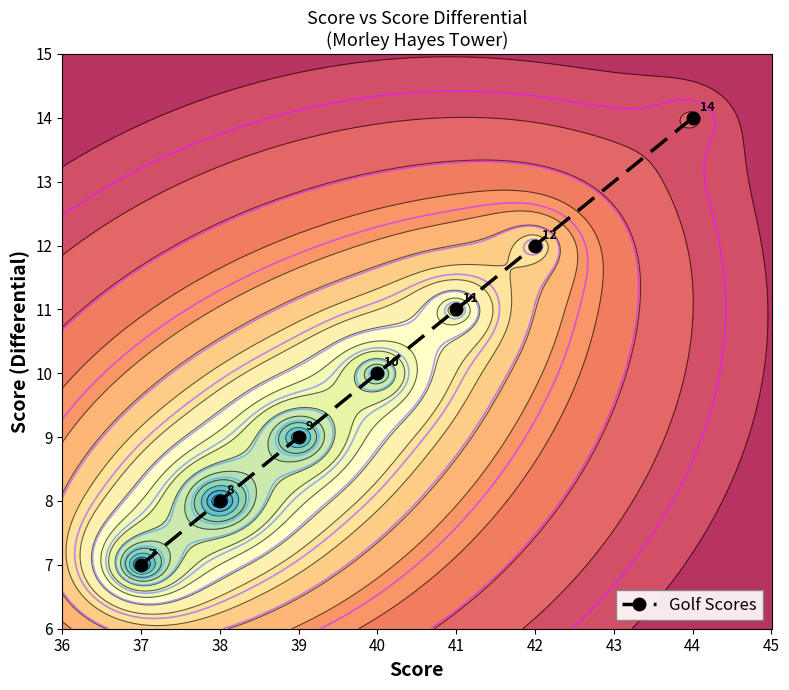

True or false: Golf Scores has more than 1 interior local peaks.

False